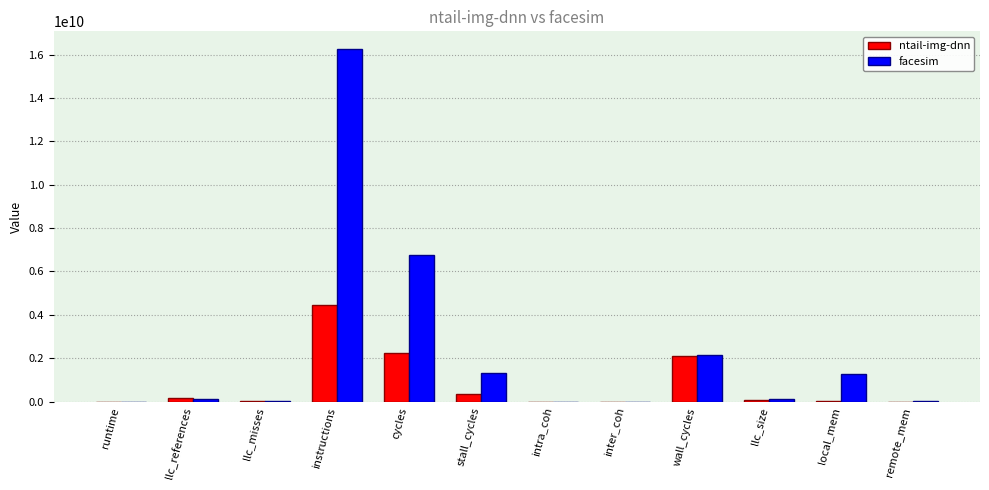

Which category has the highest value in the facesim series?

instructions